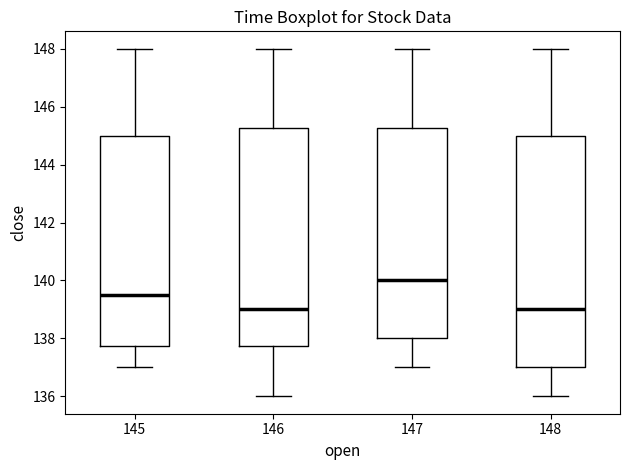

Reading left to right, transcribe this box plot: for each box, give where its median line is, the range the box spans, and where its two whiskers end, as read against the y-axis. The values are not printed on the chart, so give them approximately, as read against the axis.

145: median 139.6, box 137.8 to 145.0, whiskers 137.0 to 148.0
146: median 139.0, box 137.8 to 145.2, whiskers 136.0 to 148.0
147: median 140.0, box 138.0 to 145.2, whiskers 137.0 to 148.0
148: median 139.0, box 137.0 to 145.0, whiskers 136.0 to 148.0